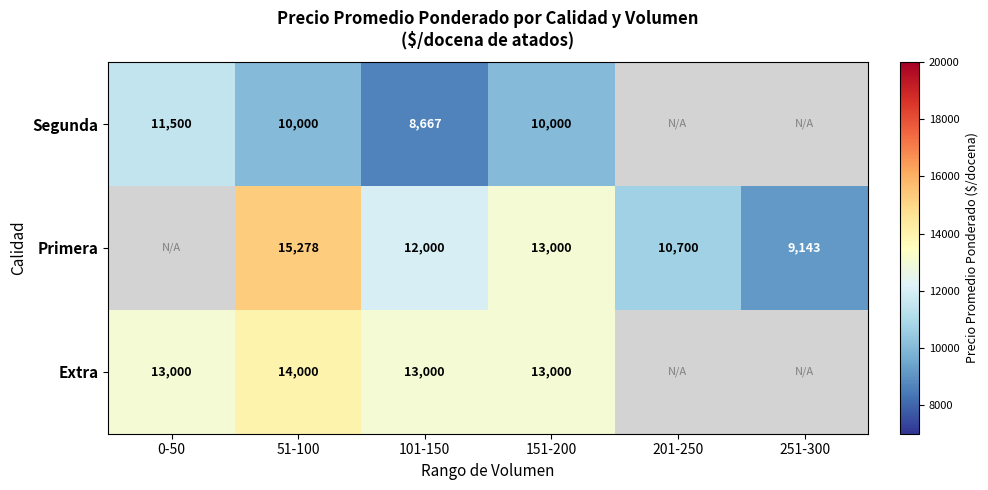

At how many categories does at least one series exceed 12867?

4